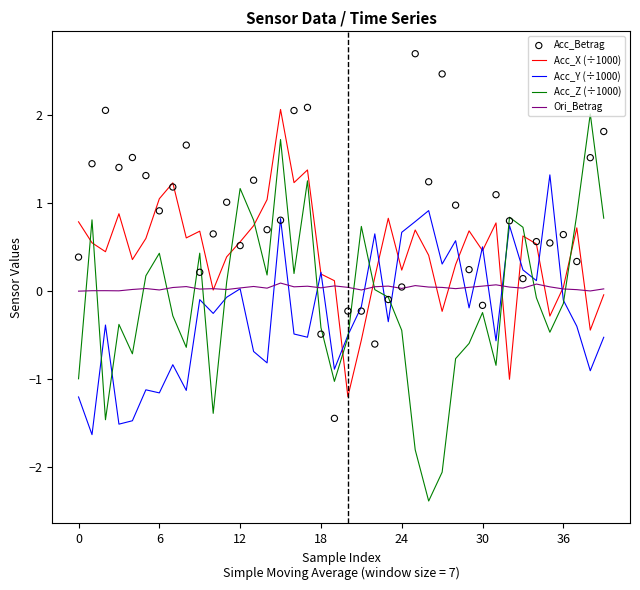

Which series contains the highest Y value?

Acc_Betrag